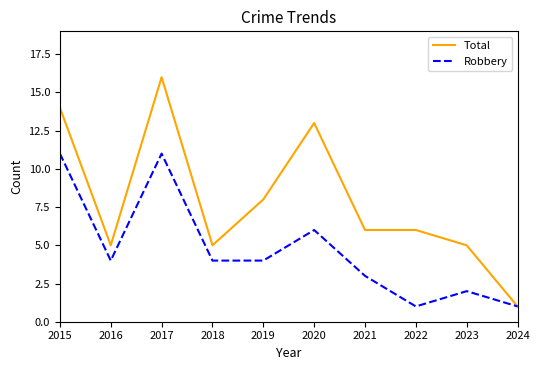

Is the value of Robbery at 2020 greater than the value of Total at 2020?

No